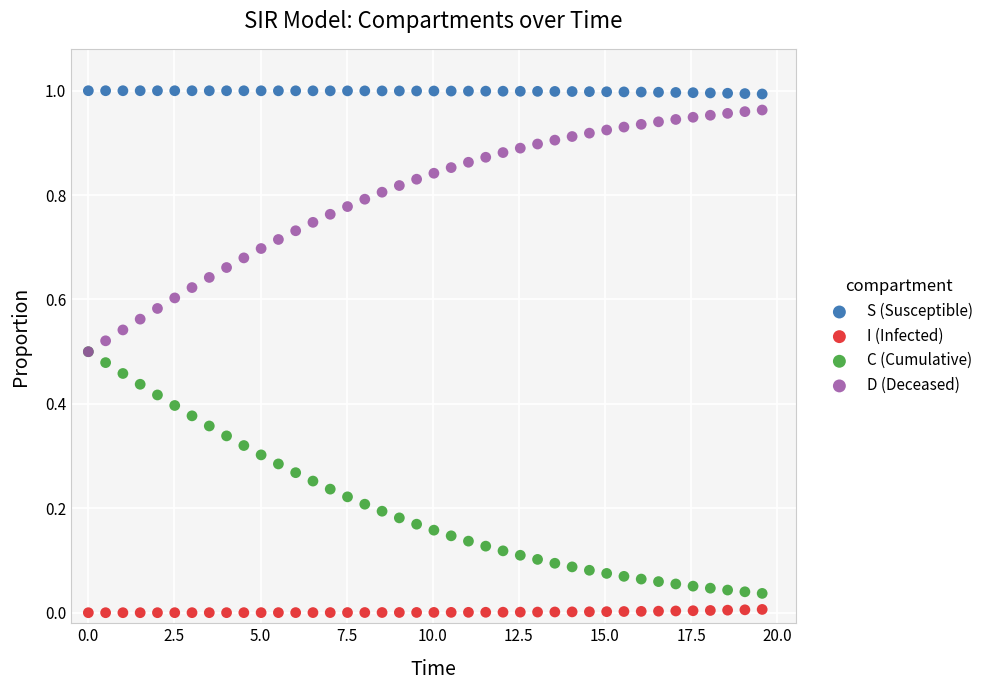

What are all the series names shown in the legend?

S (Susceptible), I (Infected), C (Cumulative), D (Deceased)